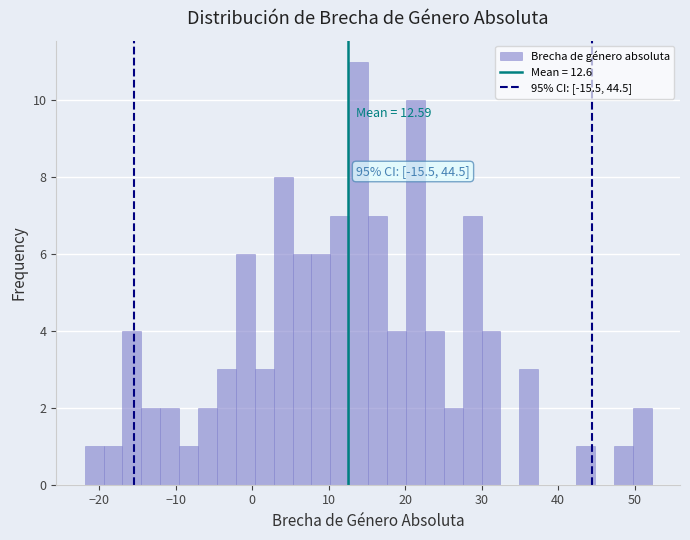

Around what value on the x-axis is the tallest bar? Give the approximate position of its centre, as read against the axis.

14